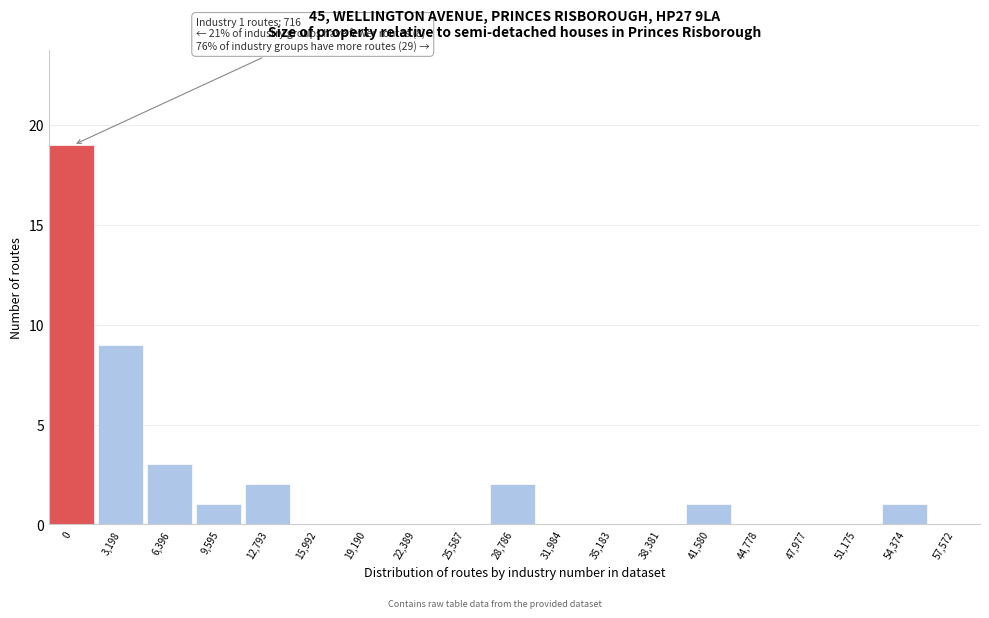

Reading left to right, list all the values displayed in this chart.

0=19	3,198=9	6,396=3	9,595=1	12,793=2	15,992=0	19,190=0	22,389=0	25,587=0	28,786=2	31,984=0	35,183=0	38,381=0	41,580=1	44,778=0	47,977=0	51,175=0	54,374=1	57,572=0